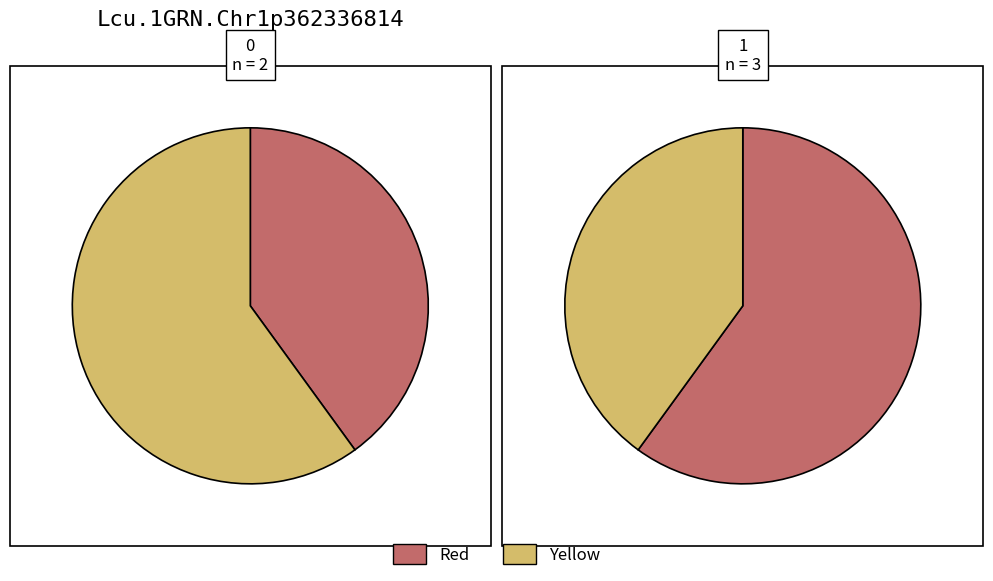

To the nearest percent, what is the combined percentage of 0 and 1?

100%